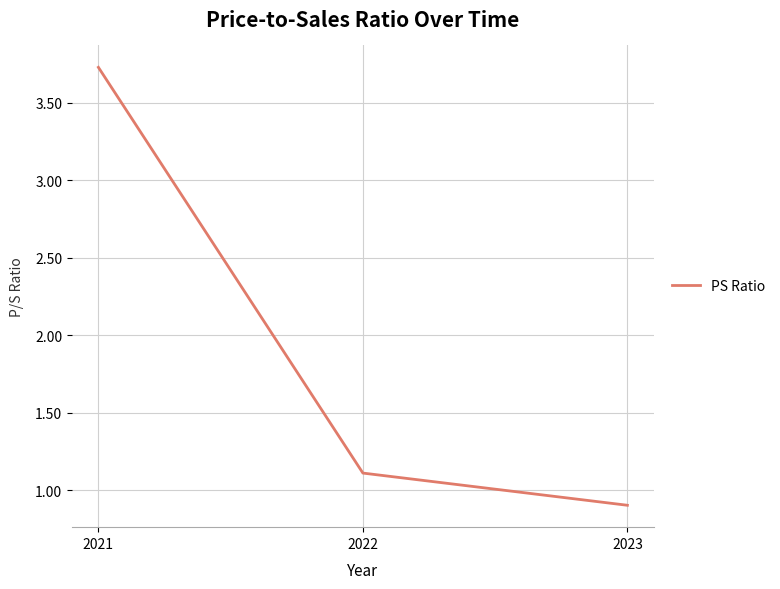

Count the number of categories in the chart.

3